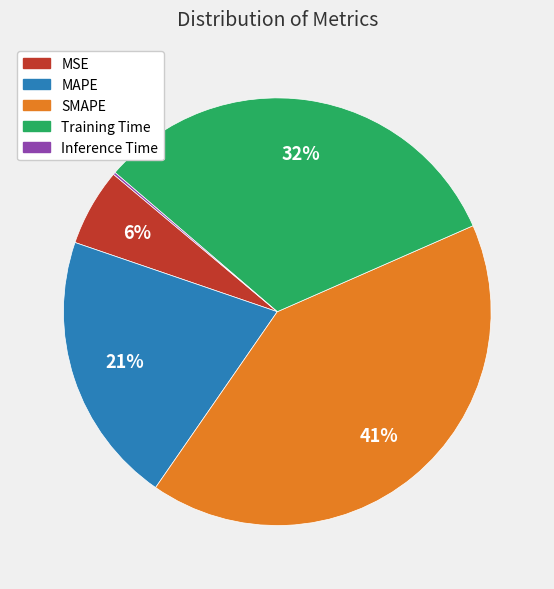

The SMAPE slice represents 52% of the pie. True or false?

False